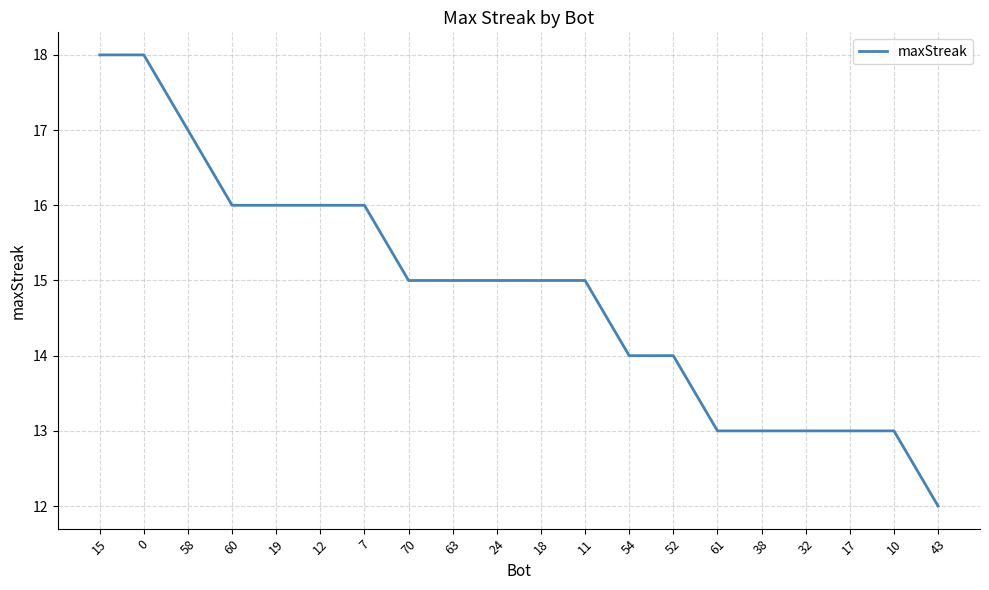

Is it true that the value at 52 is 14?

True